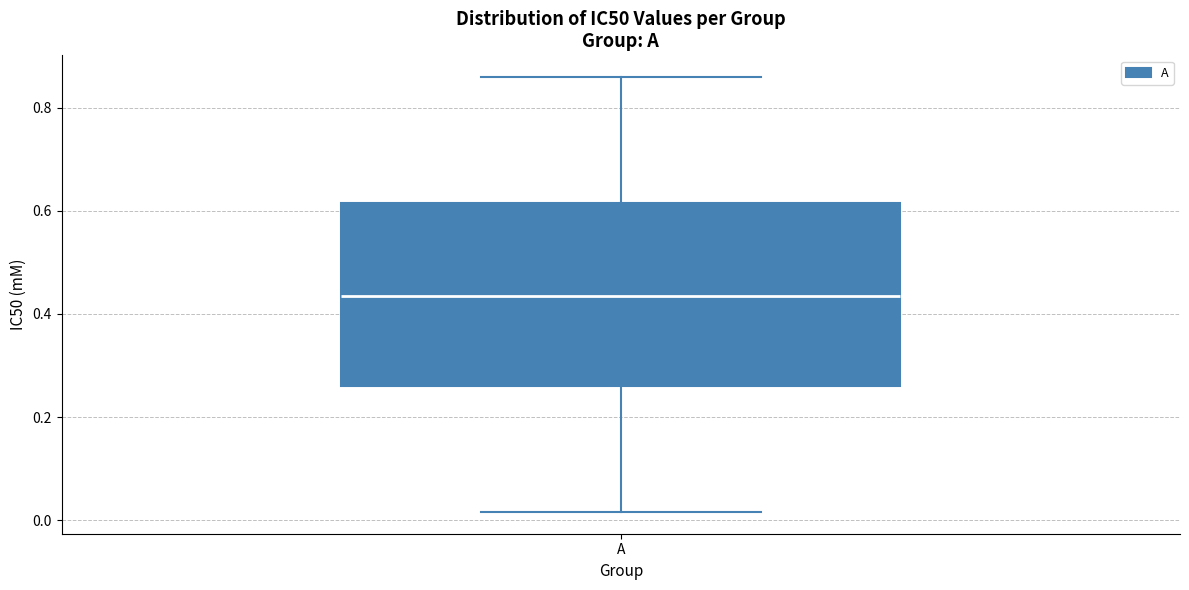

Where does the lower whisker of the box for A end on the y-axis? The values are not printed on the chart, so give them approximately, as read against the axis.

0.02